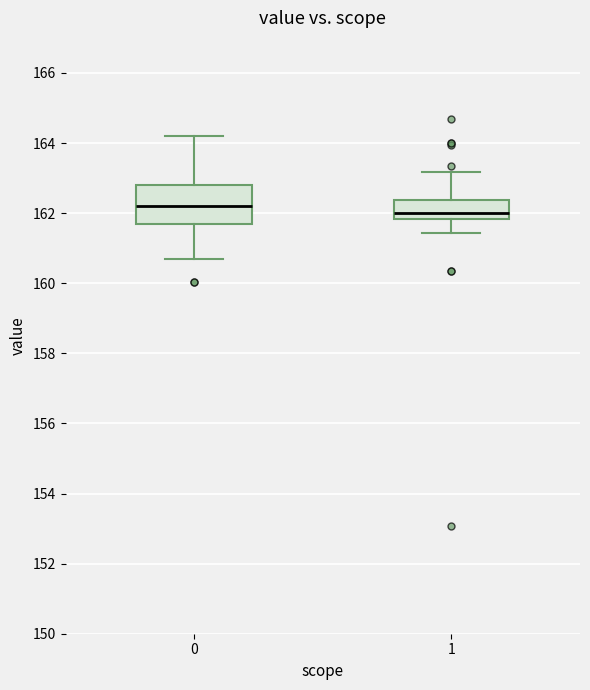

Reading left to right, transcribe this box plot: for each box, give where its median line is, the range the box spans, and where its two whiskers end, as read against the y-axis. The values are not printed on the chart, so give them approximately, as read against the axis.

0: median 162.2, box 161.8 to 162.8, whiskers 160.6 to 164.2
1: median 162.0, box 161.8 to 162.4, whiskers 161.4 to 163.2